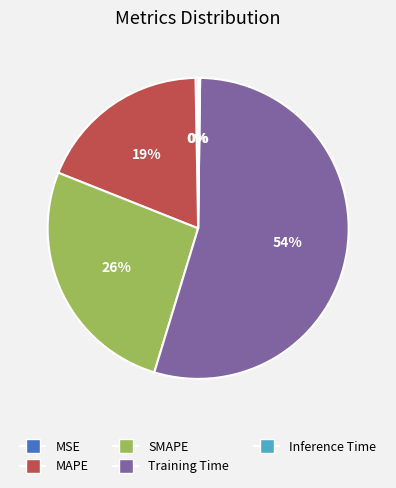

Combined, do MAPE and SMAPE account for over 50%?

No